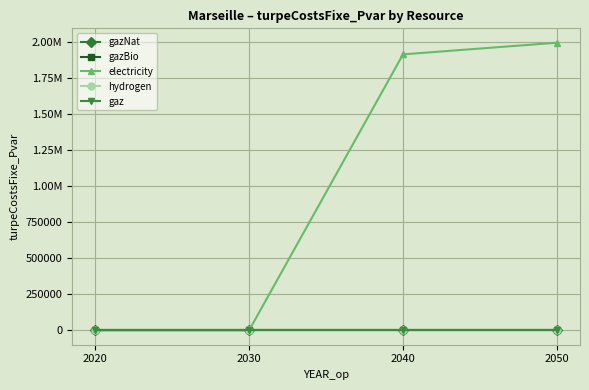

At how many categories does at least one series exceed 960147?

2